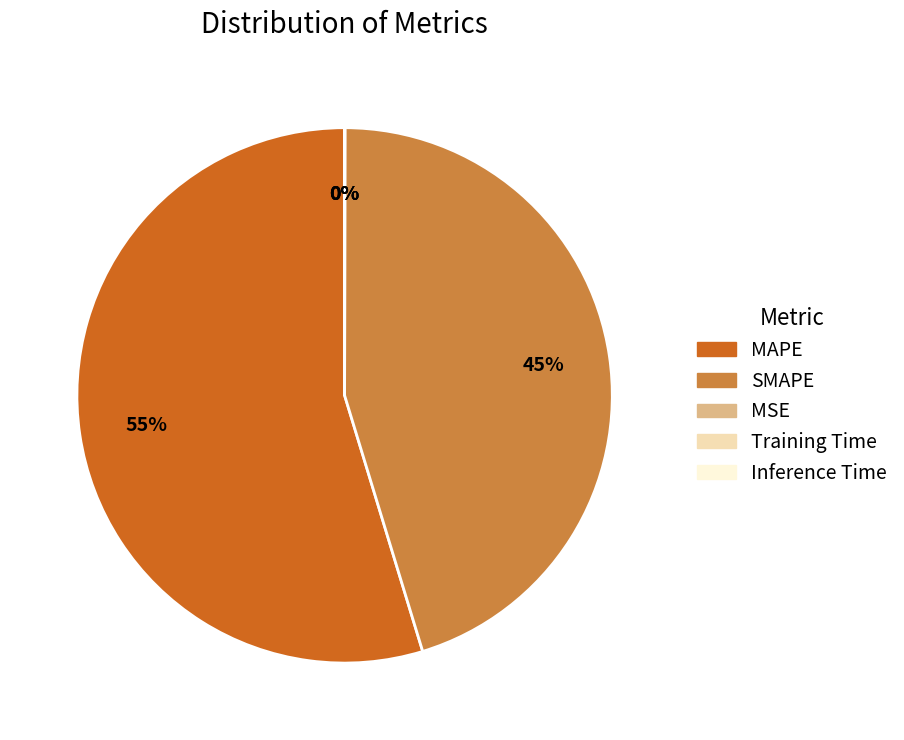

What is the majority slice?

MAPE